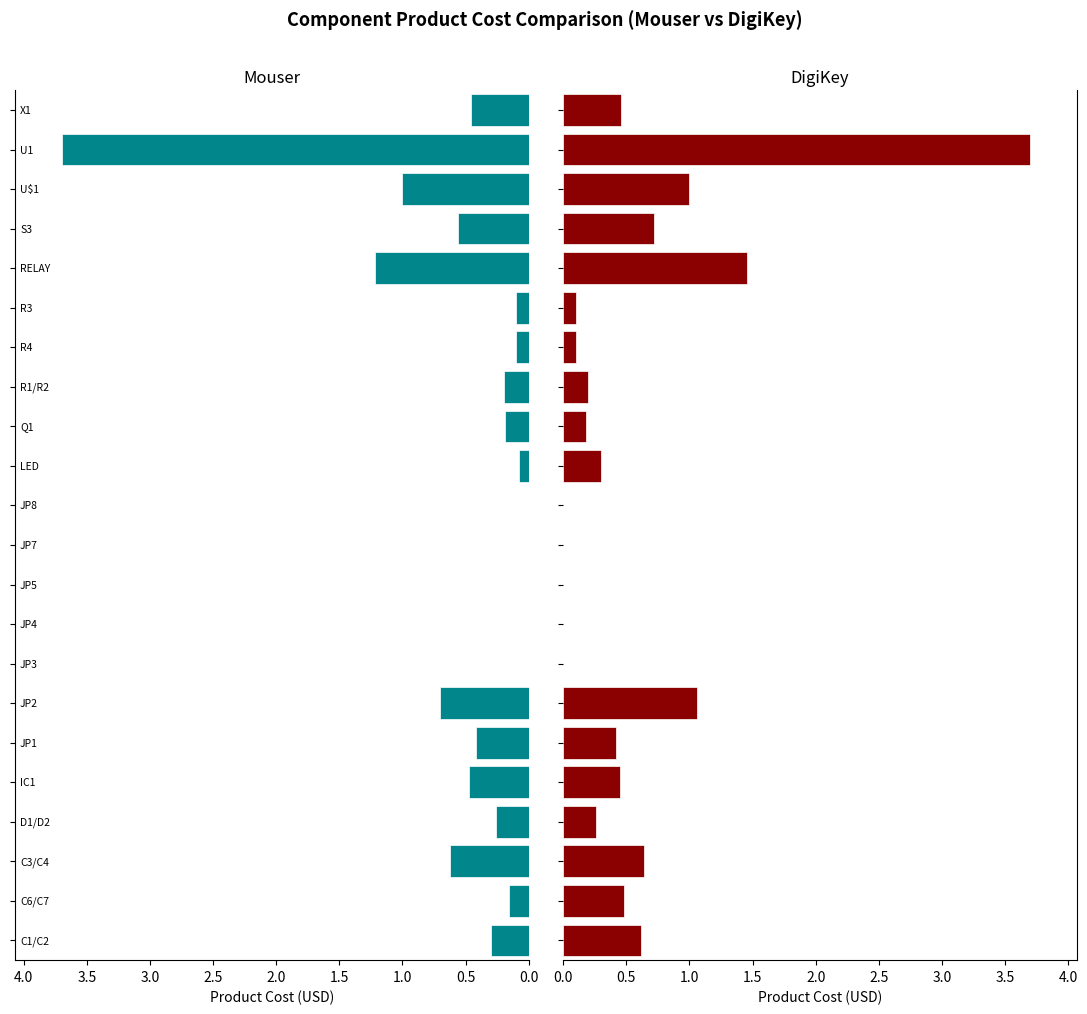

What is the difference between the Mouser product cost values at 10 and 18?

0.6